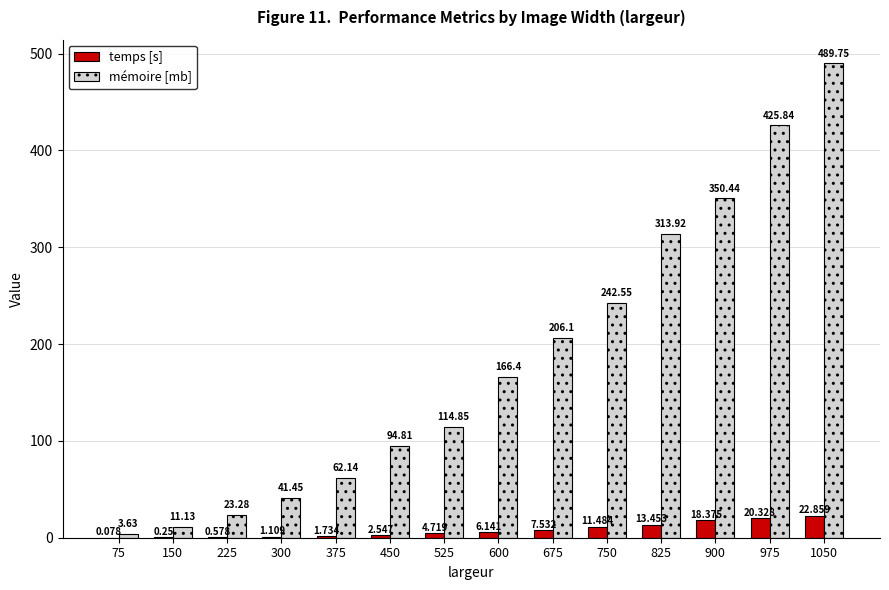

Which series changed the most between 300 and 675?

mémoire [mb]